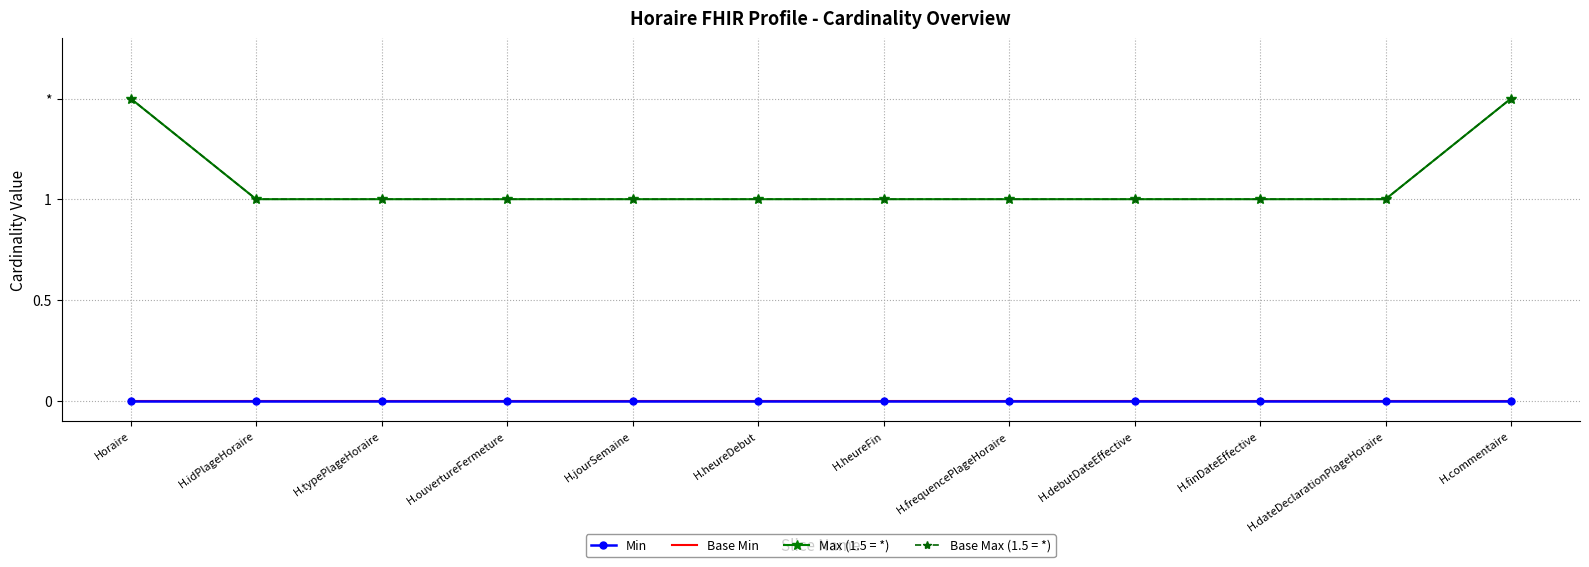

What is the label of the 9th point from the right?

H.ouvertureFermeture